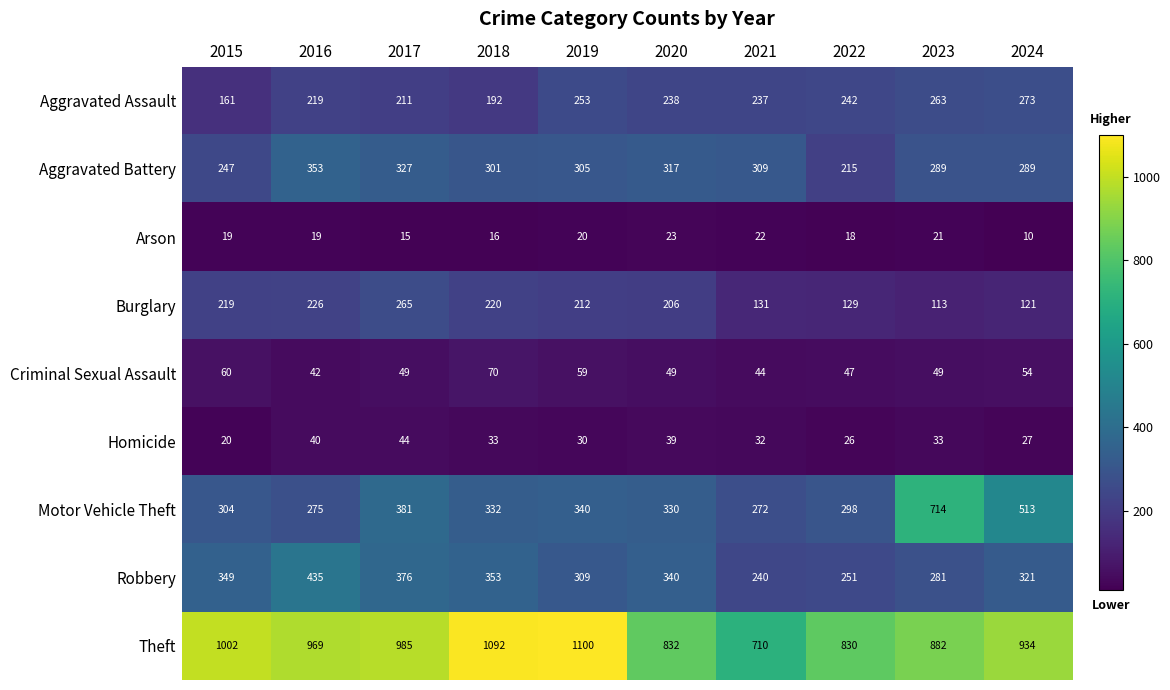

What is the smallest value displayed?

10